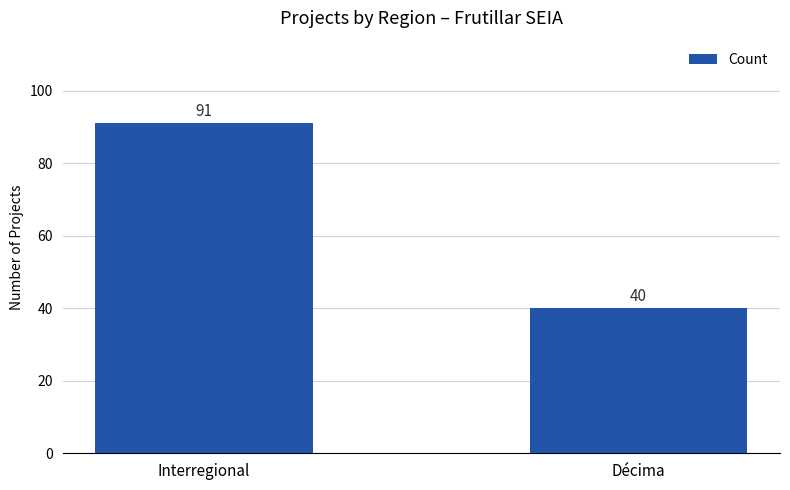

The chart shows a value of 91 at Interregional. True or false?

True